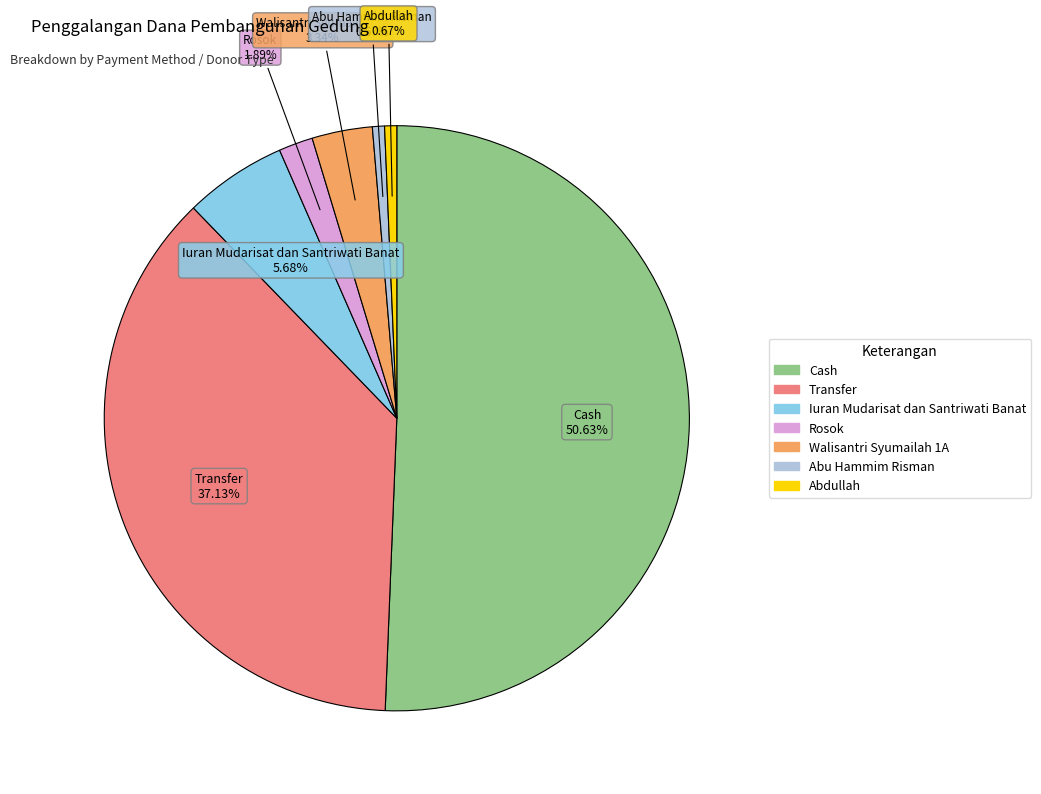

What percentage is the Transfer slice, to the nearest percent?

37%